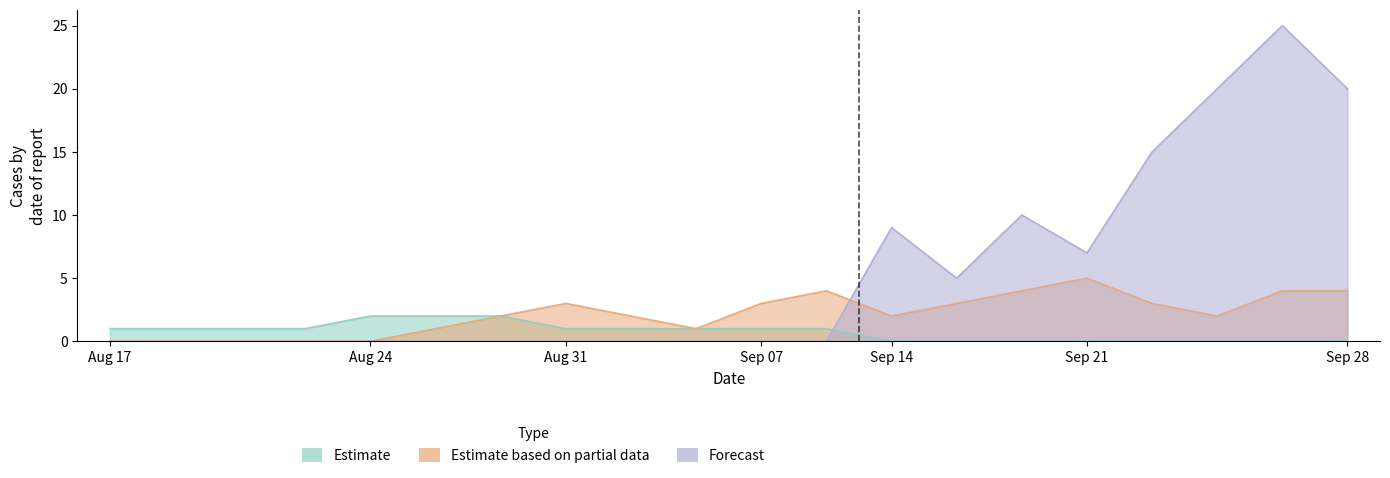

The value of Estimate at 7 is 3. True or false?

False